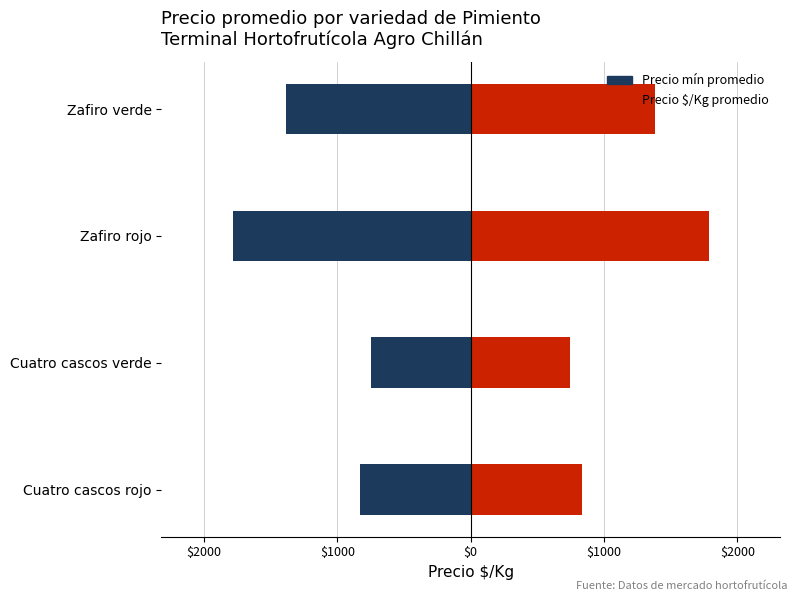

Reading left to right, transcribe all the data shown in this chart.

Precio mín promedio: -834	-746	-1785	-1386
Precio $/Kg promedio: 834	746	1785	1386